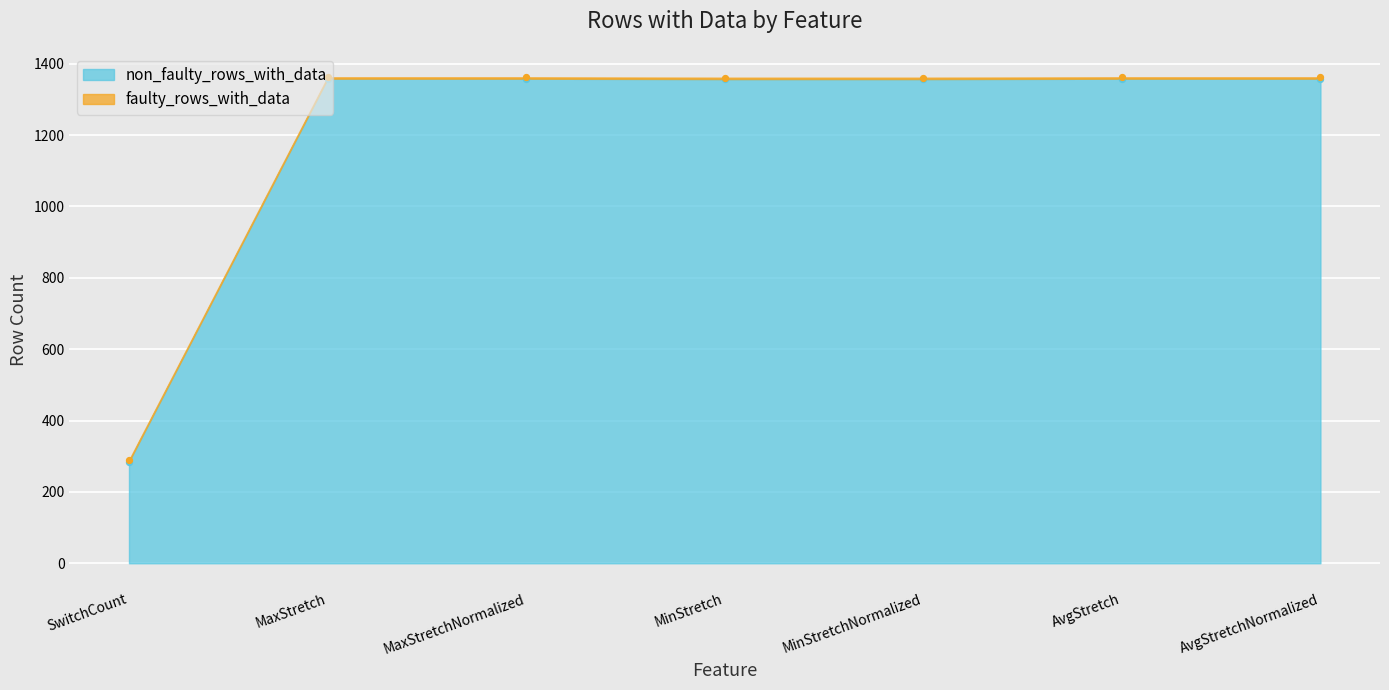

Which has a higher value, SwitchCount or MinStretch?

MinStretch